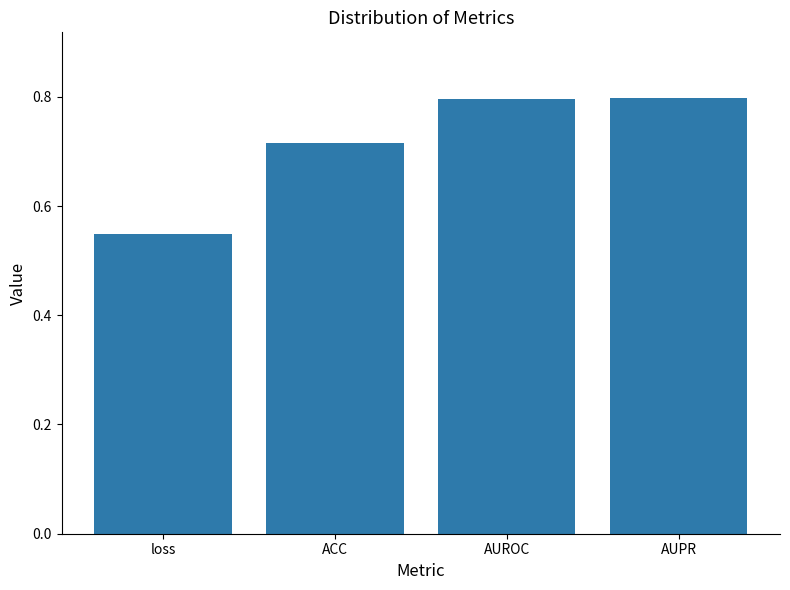

What is the maximum value shown in the chart?

0.8